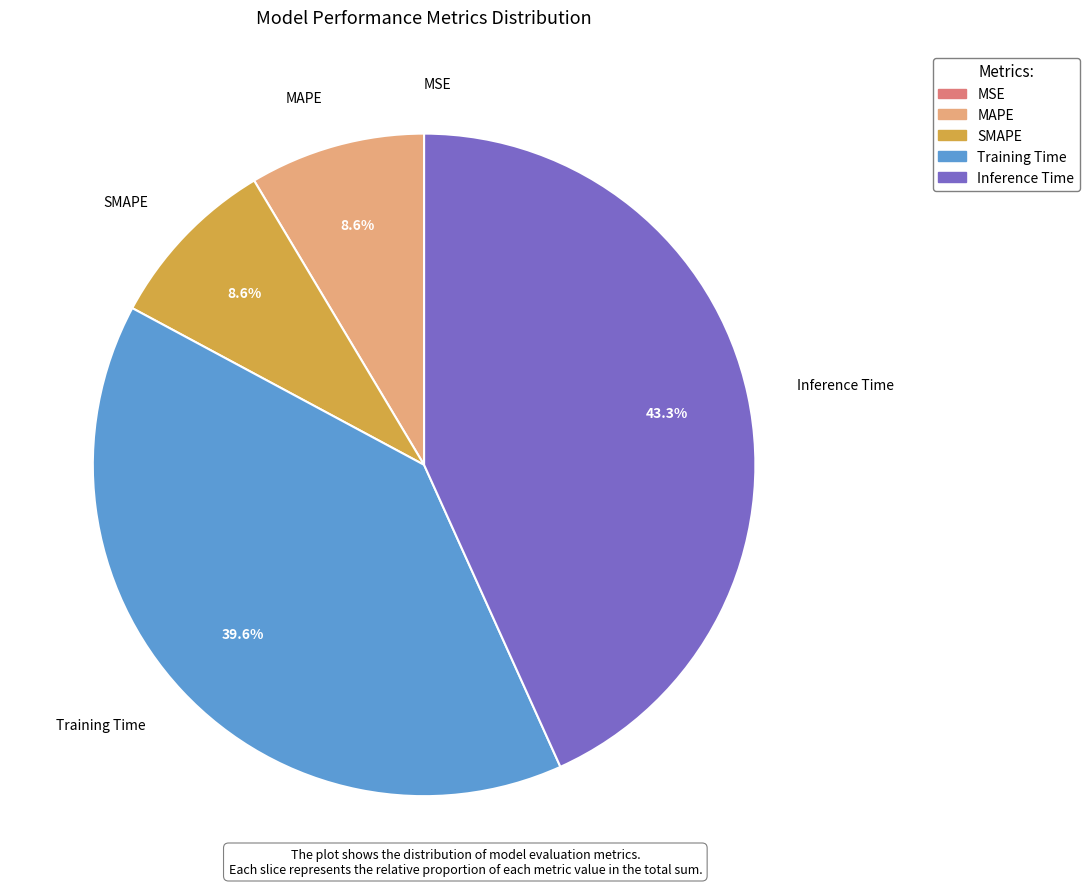

Do SMAPE and MAPE together represent more than half of the pie?

No